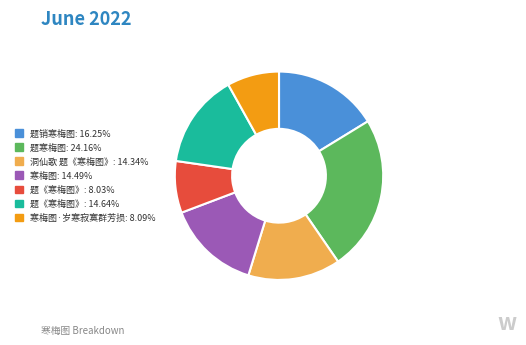

Is there any slice that represents more than half of the pie?

No